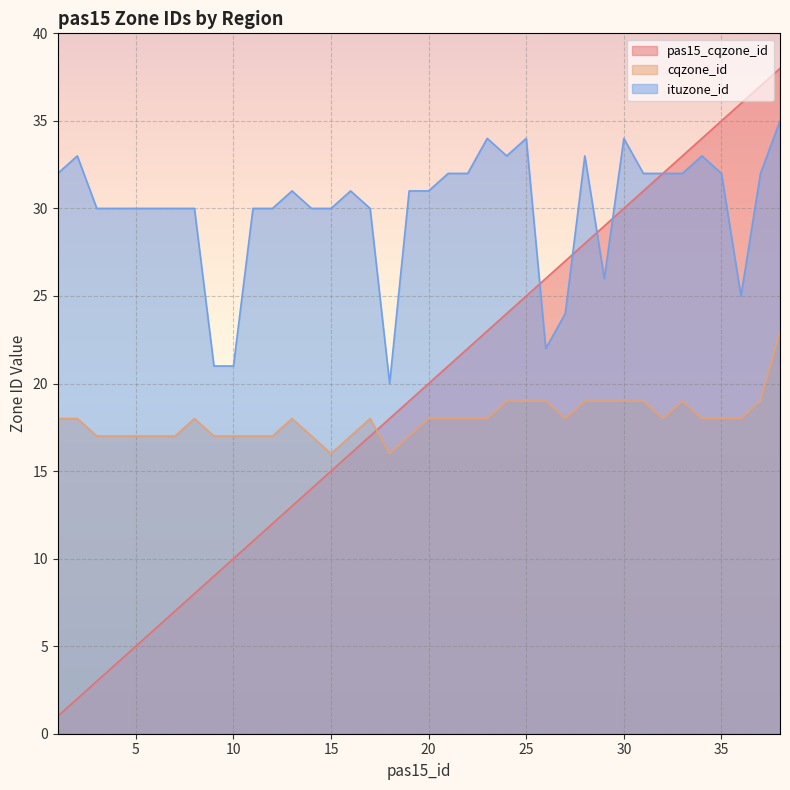

What is the total value across all series at 33?

84